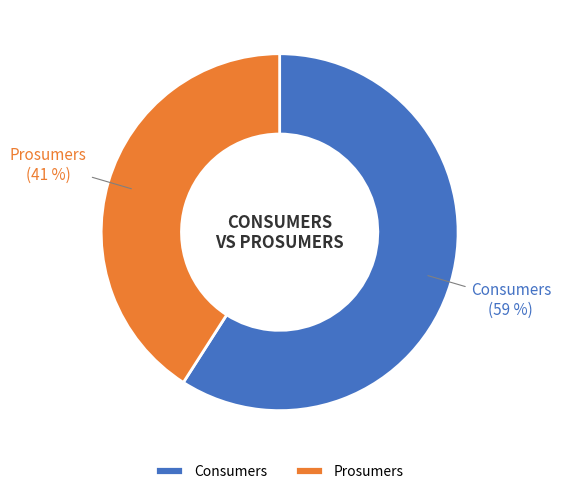

What percentage is the Consumers slice, to the nearest percent?

59%